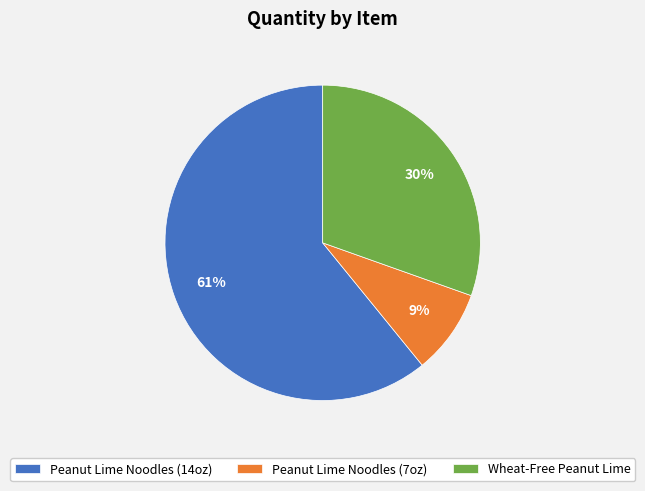

The Wheat-Free Peanut Lime slice represents 38% of the pie. True or false?

False